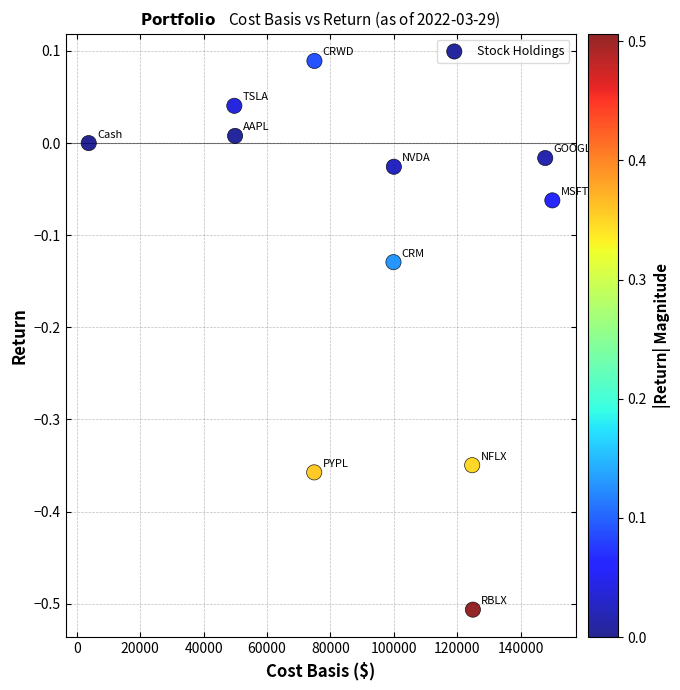

What is the range of X values (max minus min)?

146267.5